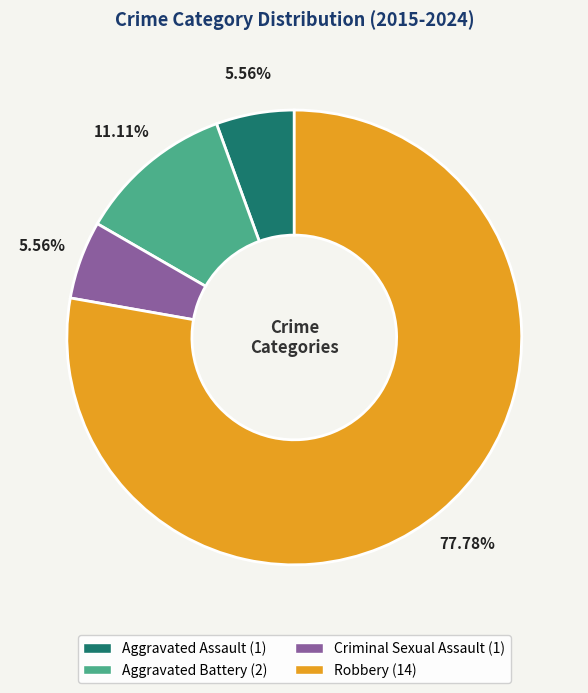

True or false: Robbery accounts for 78% of the total.

True